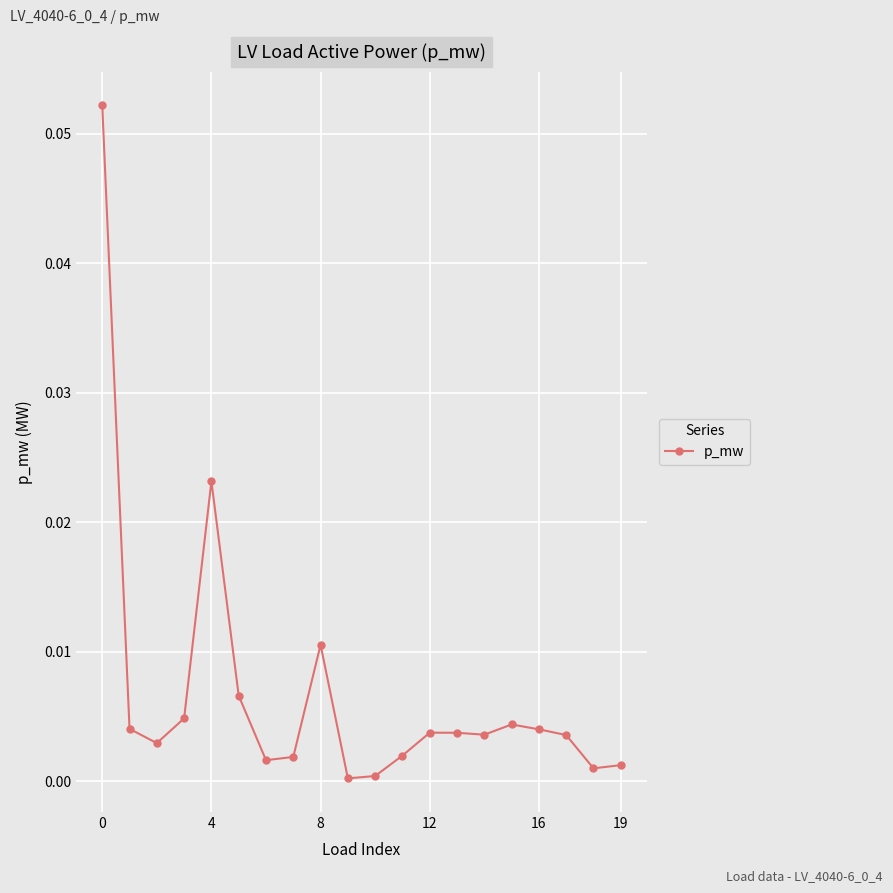

True or false: there are more than 0 points higher than both neighbors.

True